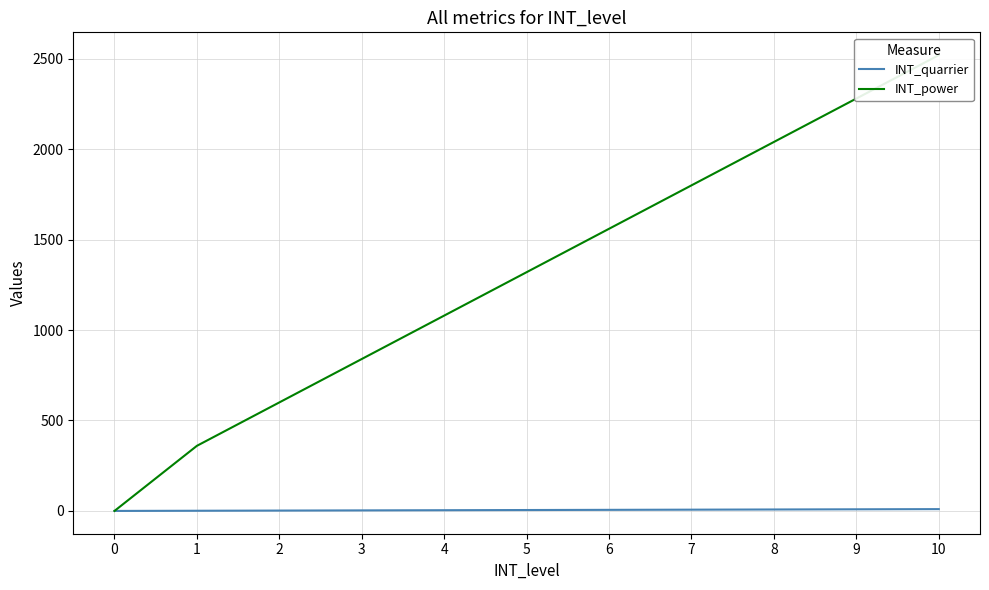

Is it true that INT_power equals -1251 at 0?

False